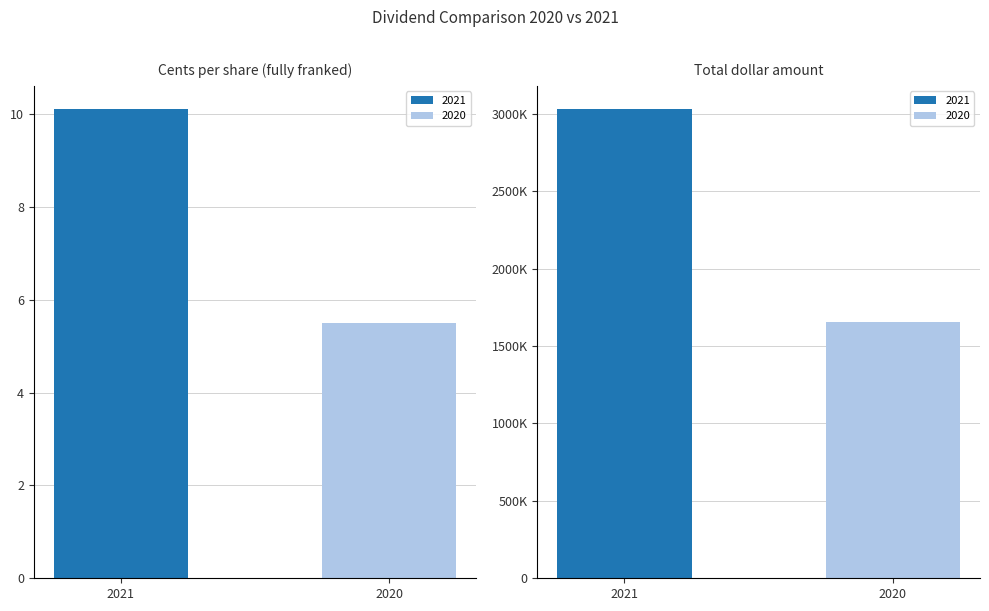

What is the total value across all series at Total dollar amount?

4686500.0